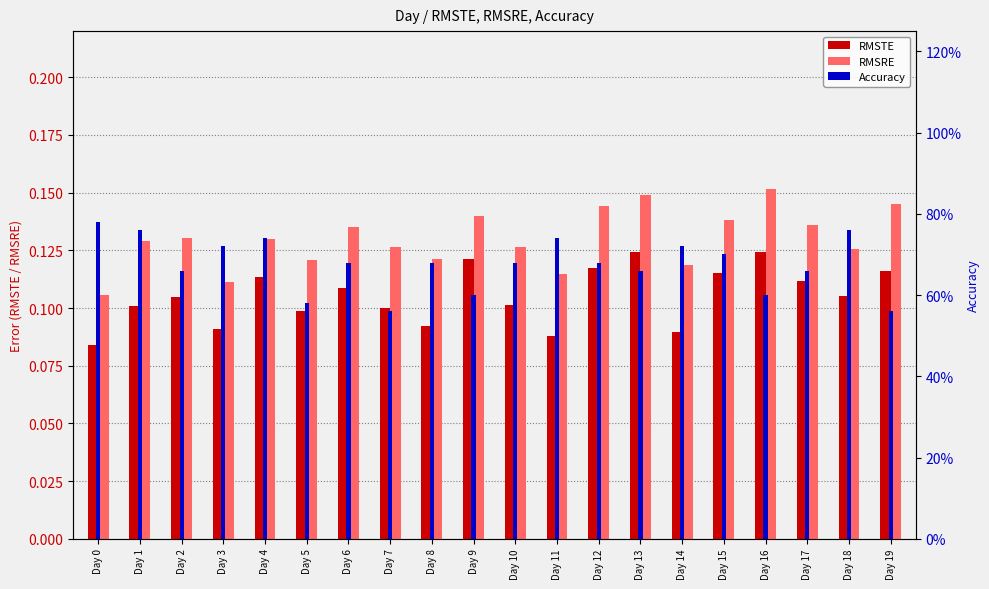

Count the number of data series in this chart.

3